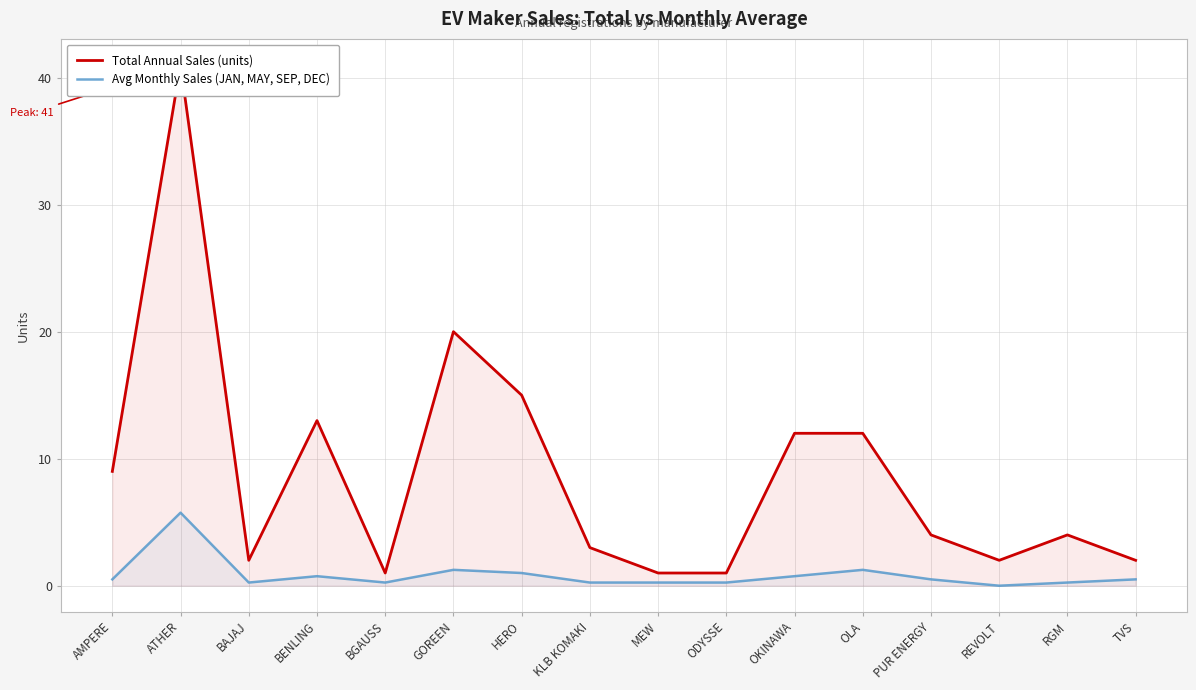

Rank the categories by Total Annual Sales (units) value from lowest to highest.

BGAUSS, MEW, ODYSSE, BAJAJ, REVOLT, TVS, KLB KOMAKI, PUR ENERGY, RGM, AMPERE, OKINAWA, OLA, BENLING, HERO, GOREEN, ATHER